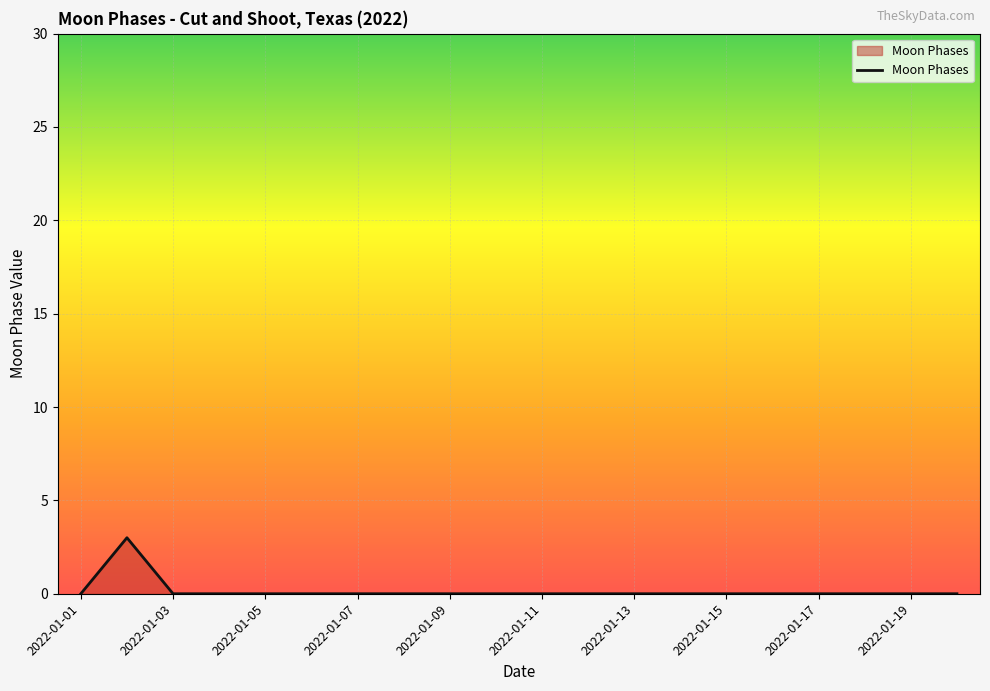

What is the difference between the maximum and minimum values?

3